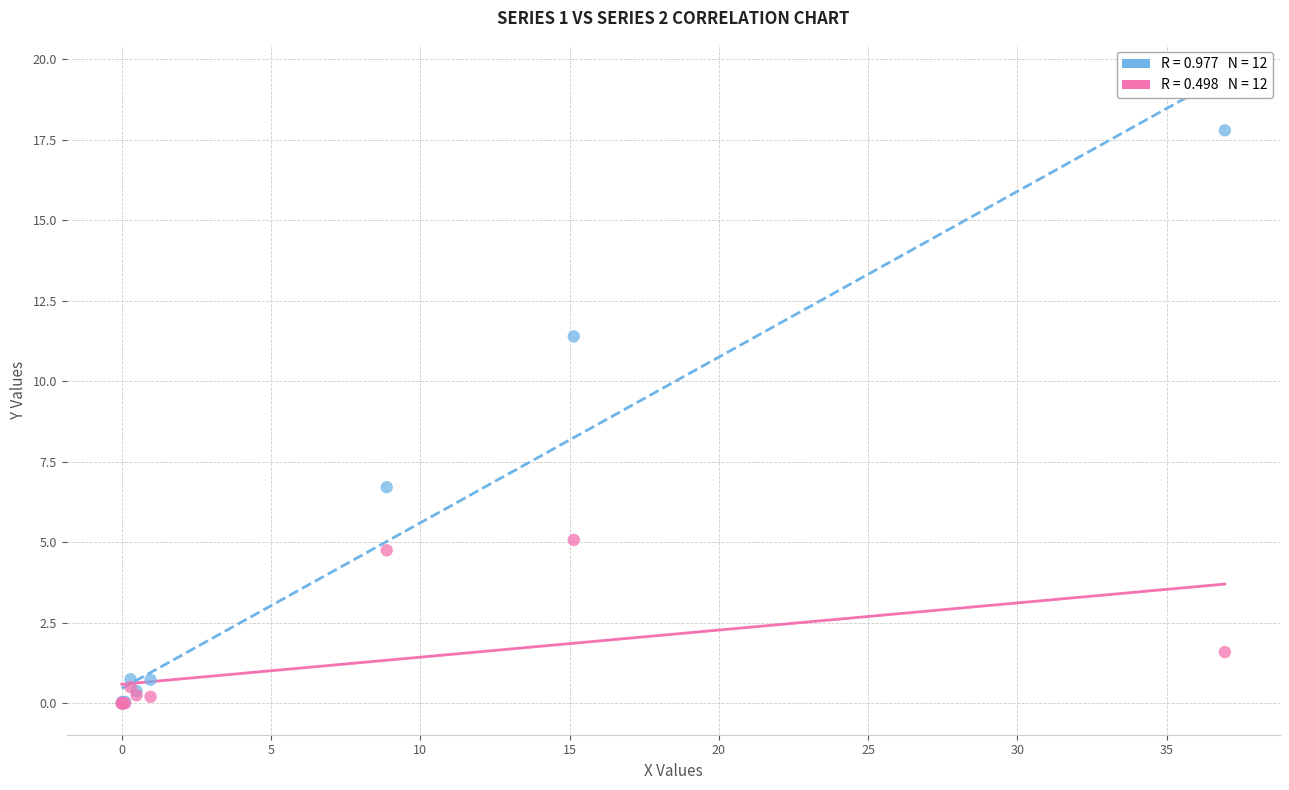

Across all series, what Y value is closest to 8?

6.7